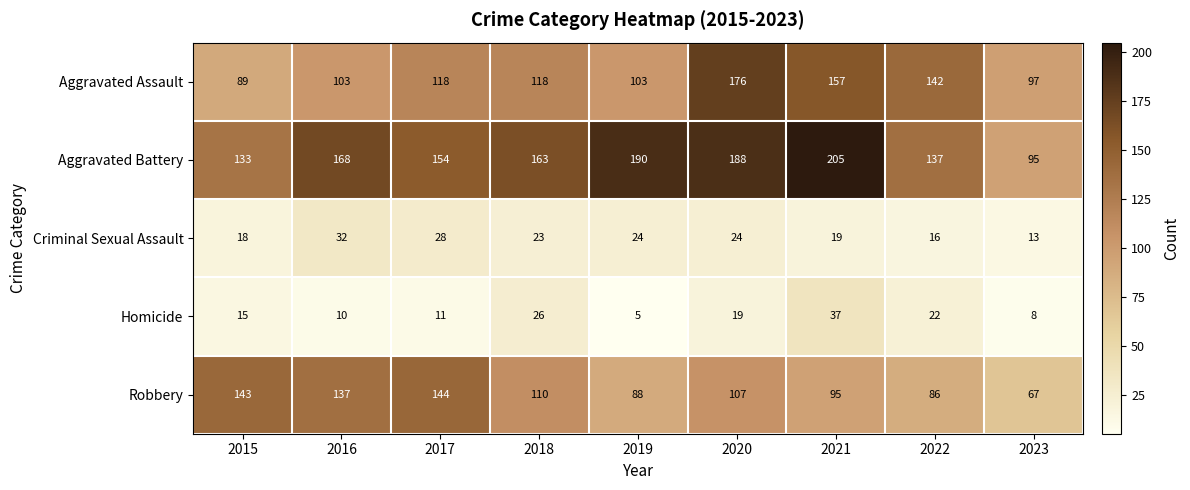

What is the total value across all series at 2021?

513